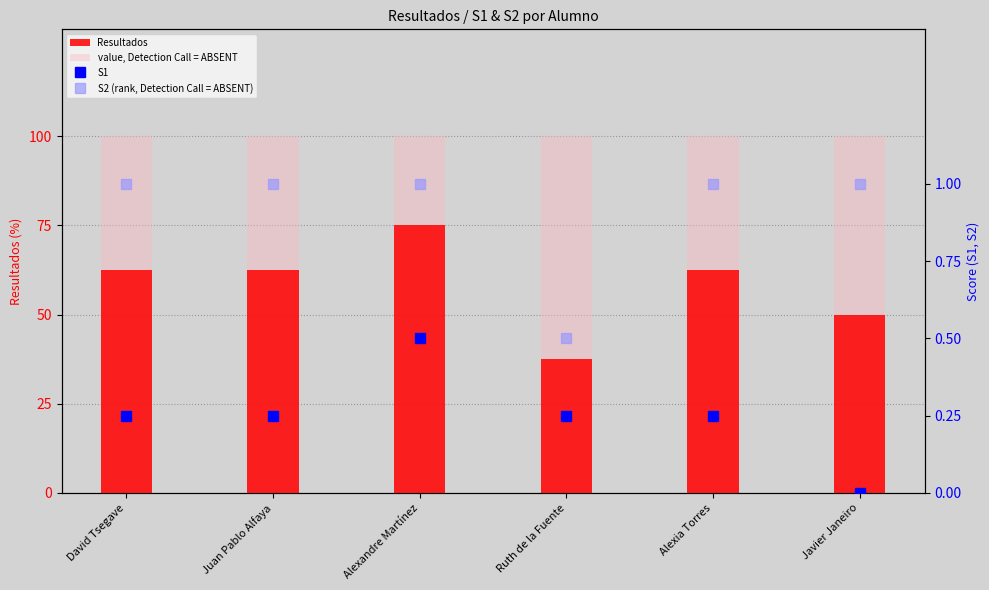

Which series has the largest total across all categories?

value, Detection Call = ABSENT